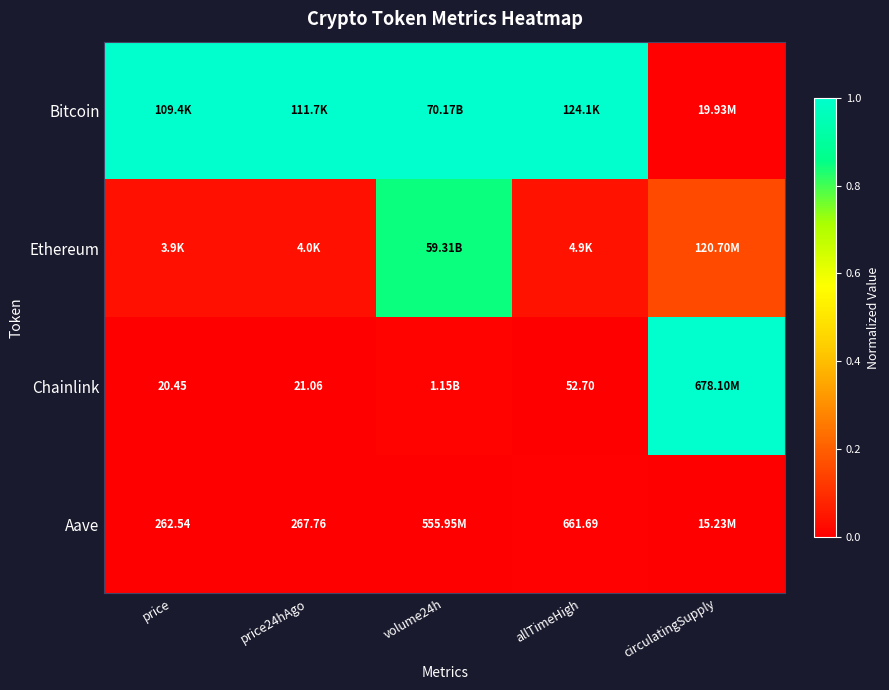

Is the value of Aave at price24hAgo greater than the value of Ethereum at volume24h?

No